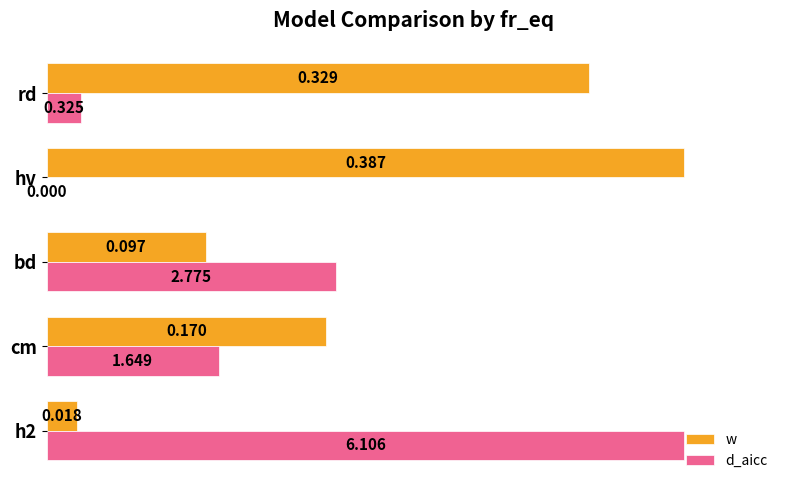

What are all the series names shown in the legend?

w, d_aicc